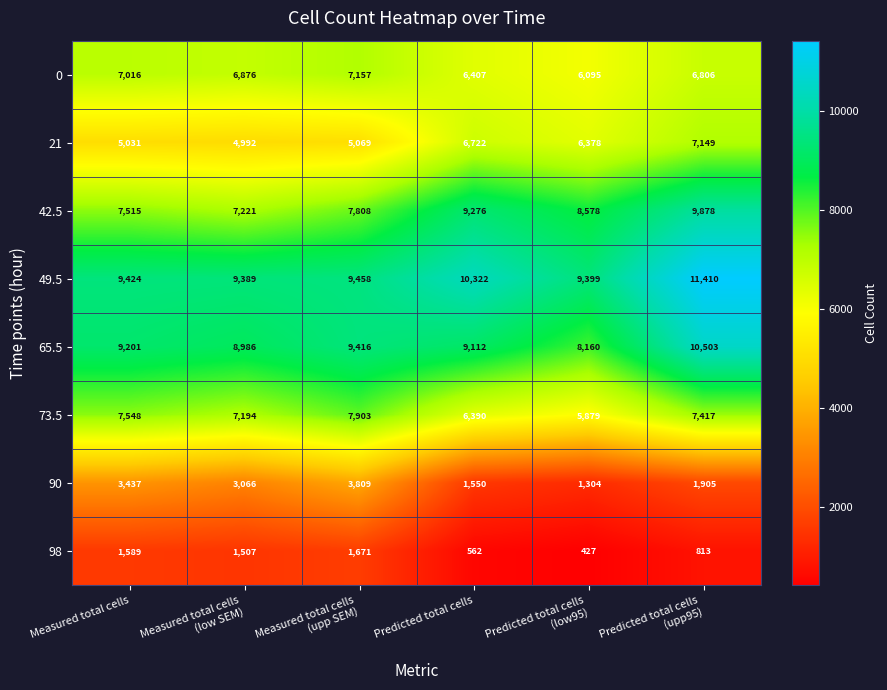

True or false: 98 has a value of 1589 at Measured total cells.

True